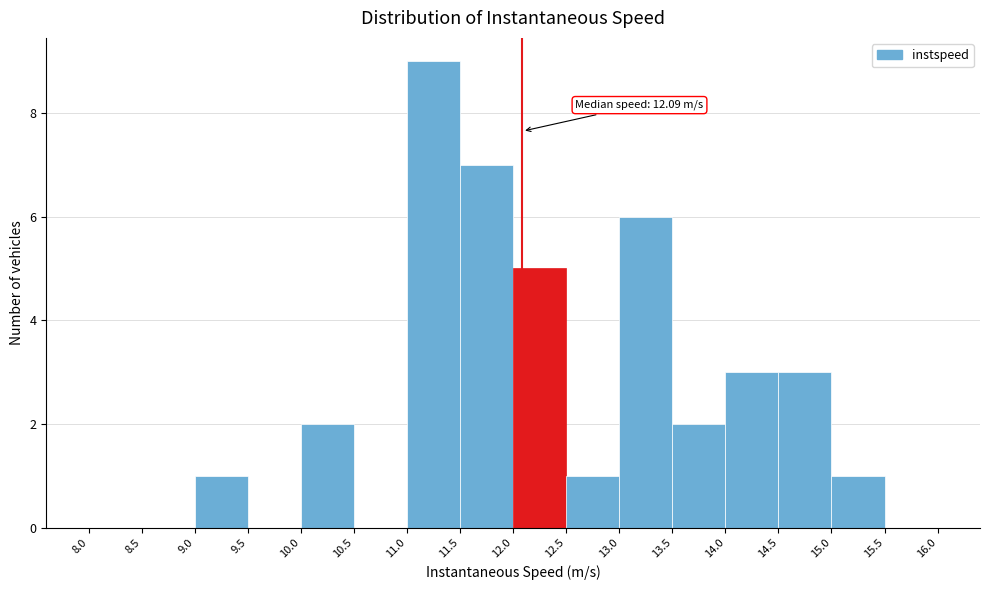

Which range on the x-axis has the tallest bar?

11.0 to 11.5